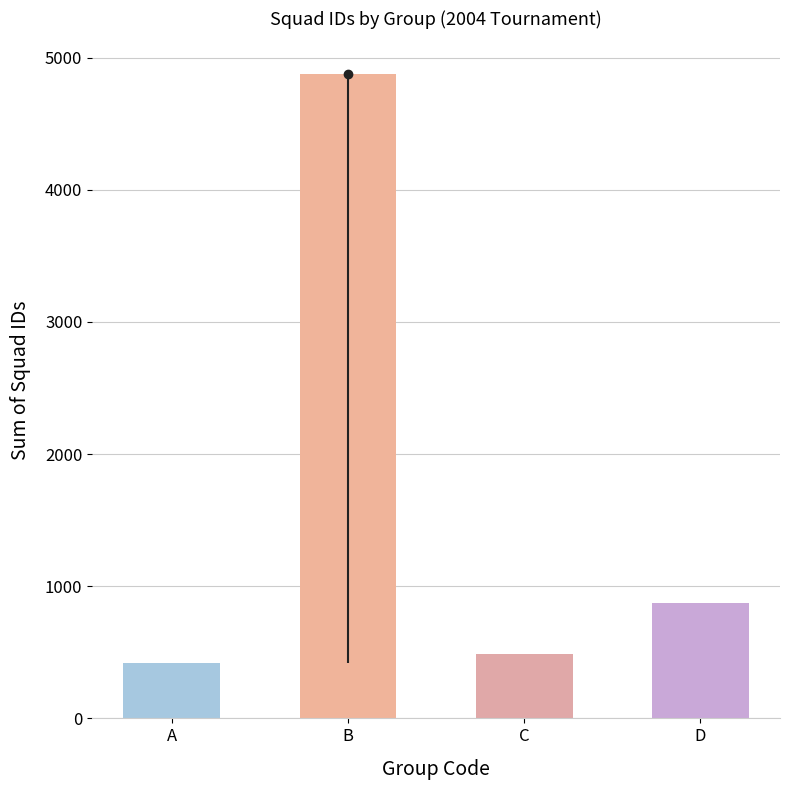

How many data points does each series have?

4